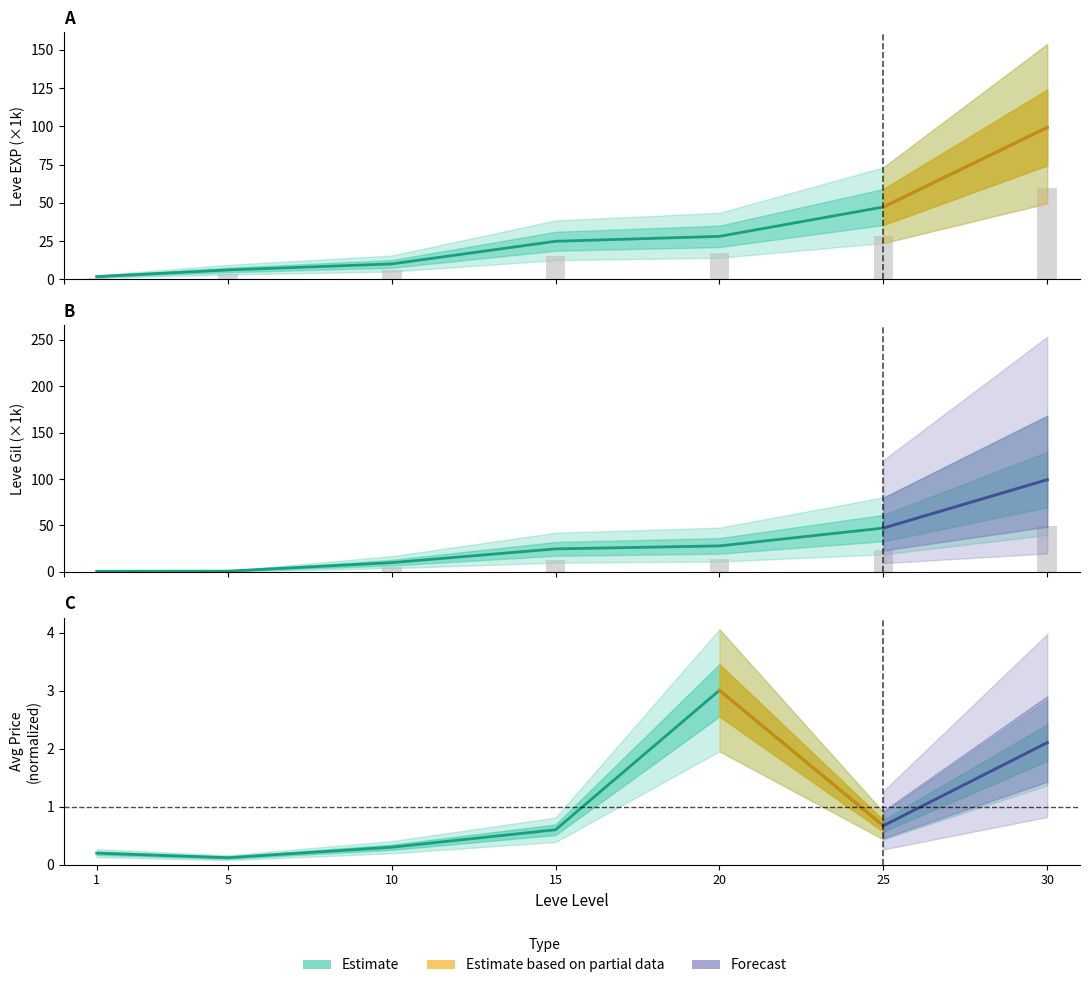

What is the sum of all Leve Gil values?

210.7